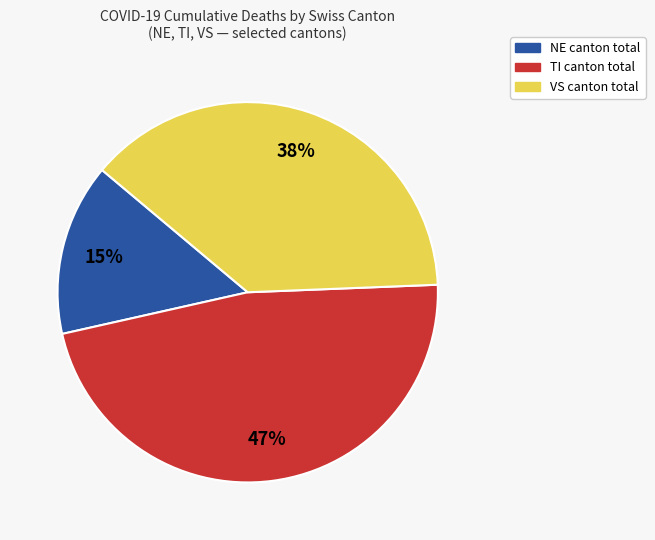

To the nearest percent, what is the difference between the largest and smallest slice percentages?

32%